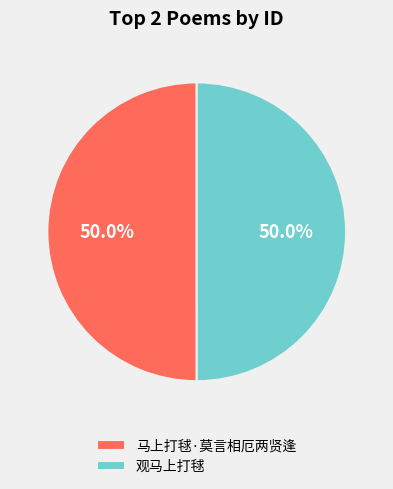

Do 观马上打毬 and 马上打毬·莫言相厄两贤逢 together represent more than half of the pie?

Yes